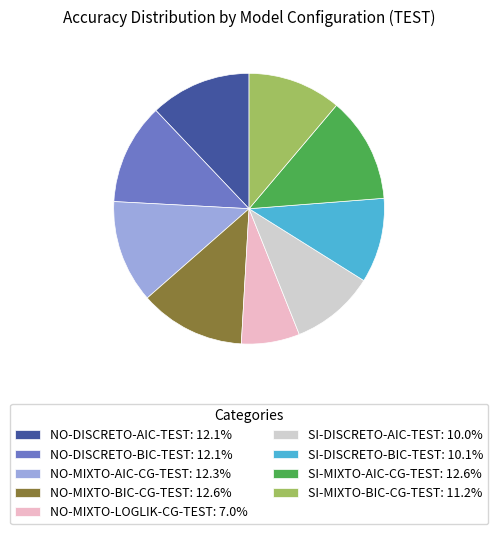

Is NO-MIXTO-LOGLIK-CG-TEST the majority of the pie?

No